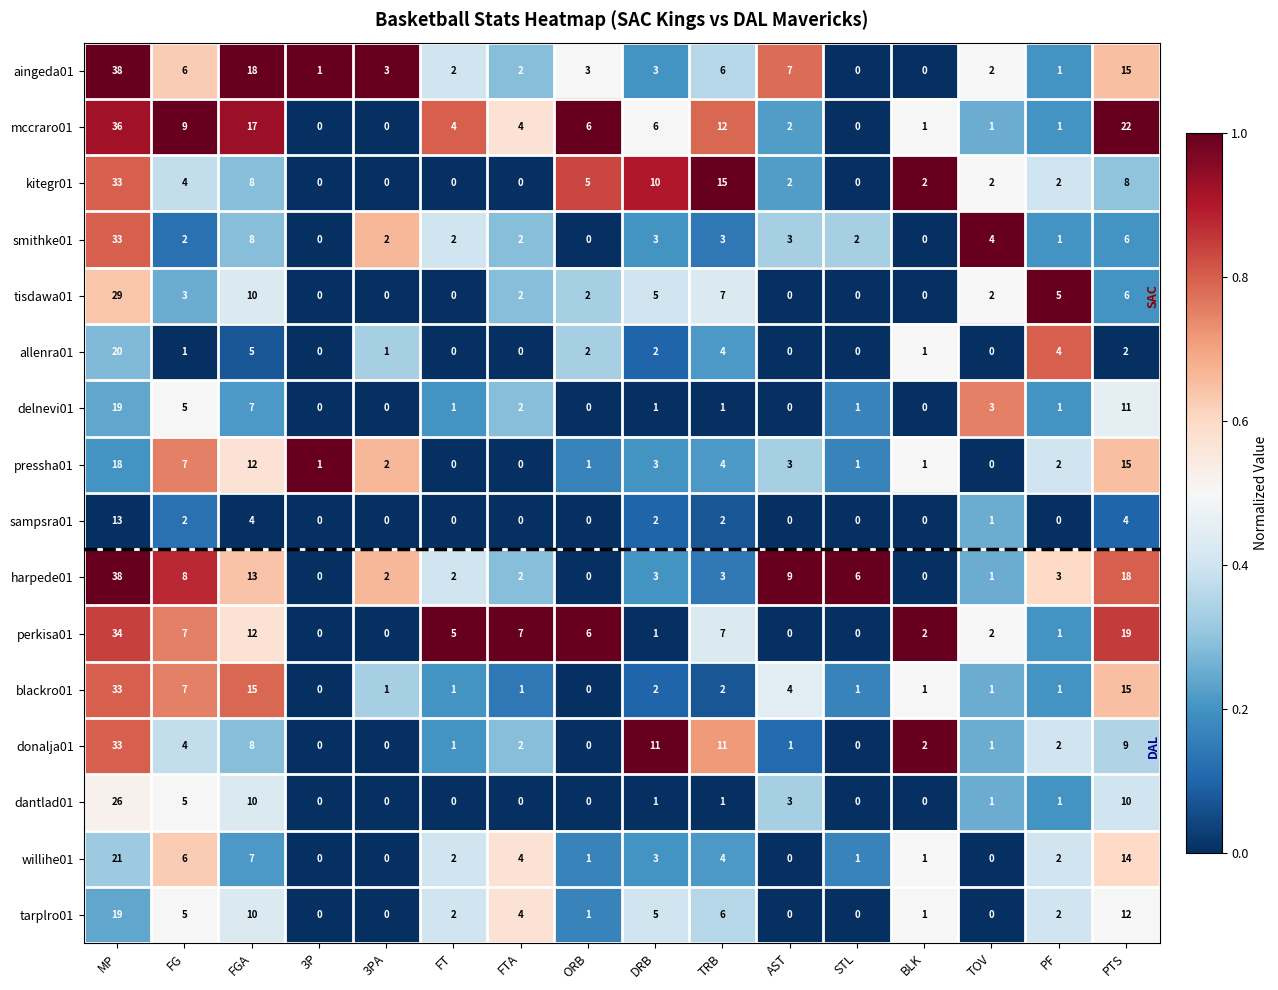

What is the total value across all series at FG?

81